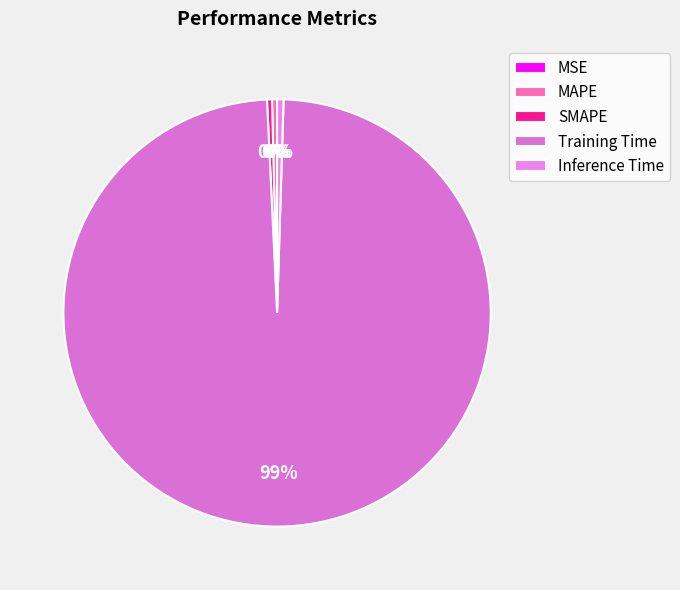

Is it true that MAPE is 13% of the pie?

False